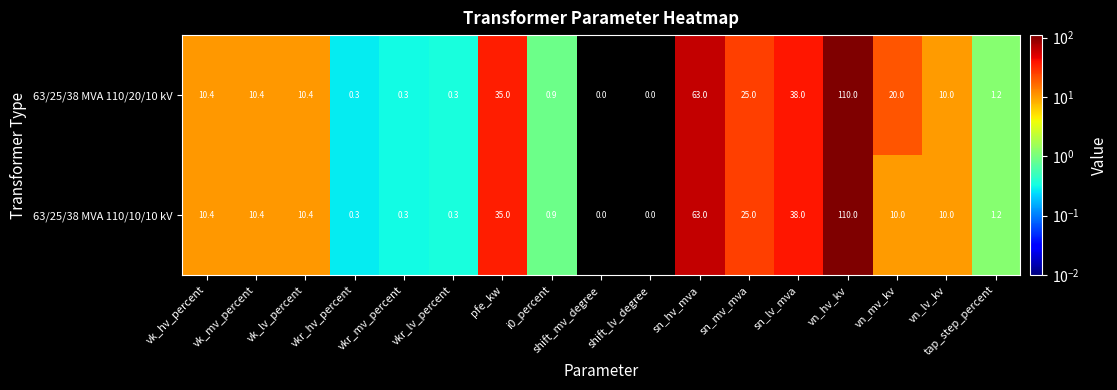

How many positive values does the 63/25/38 MVA 110/20/10 kV series have?

15